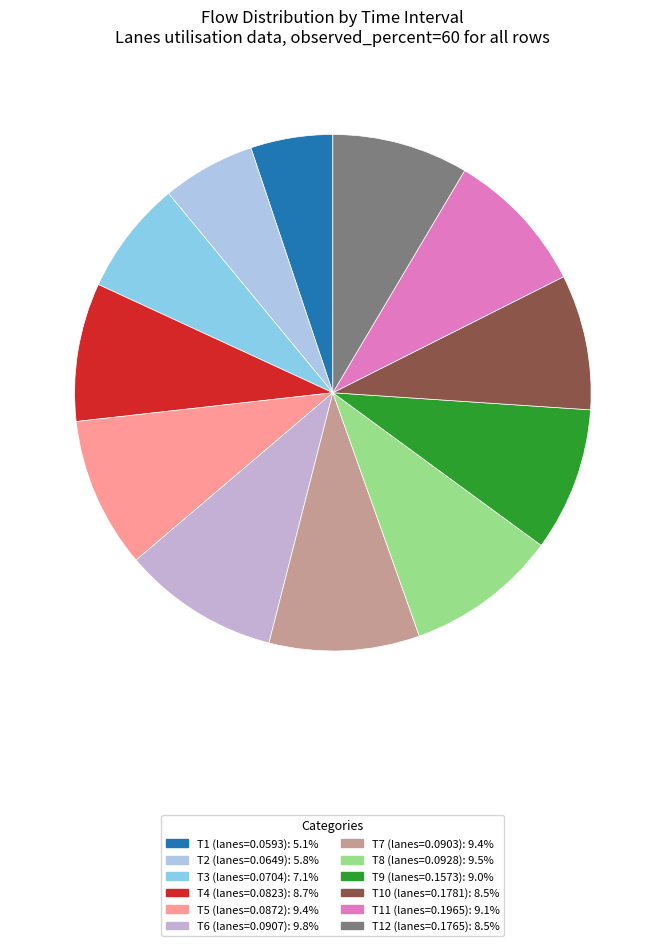

Count the number of slices in the pie.

12